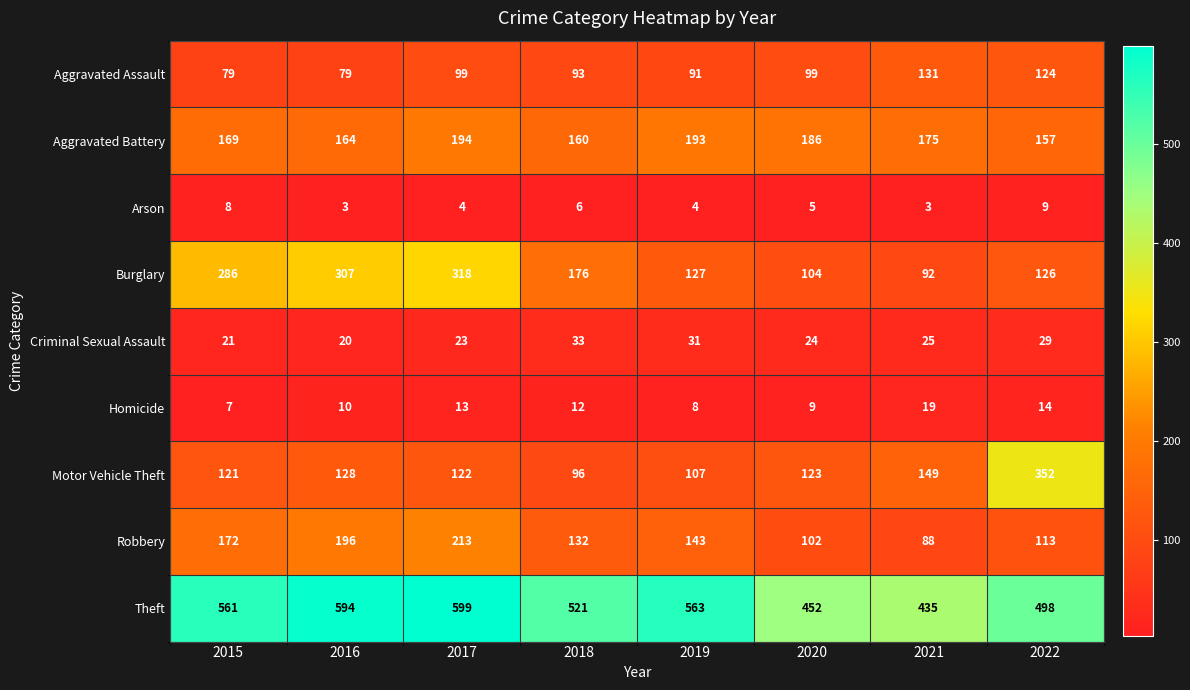

True or false: Theft has a value of 521 at 2018.

True